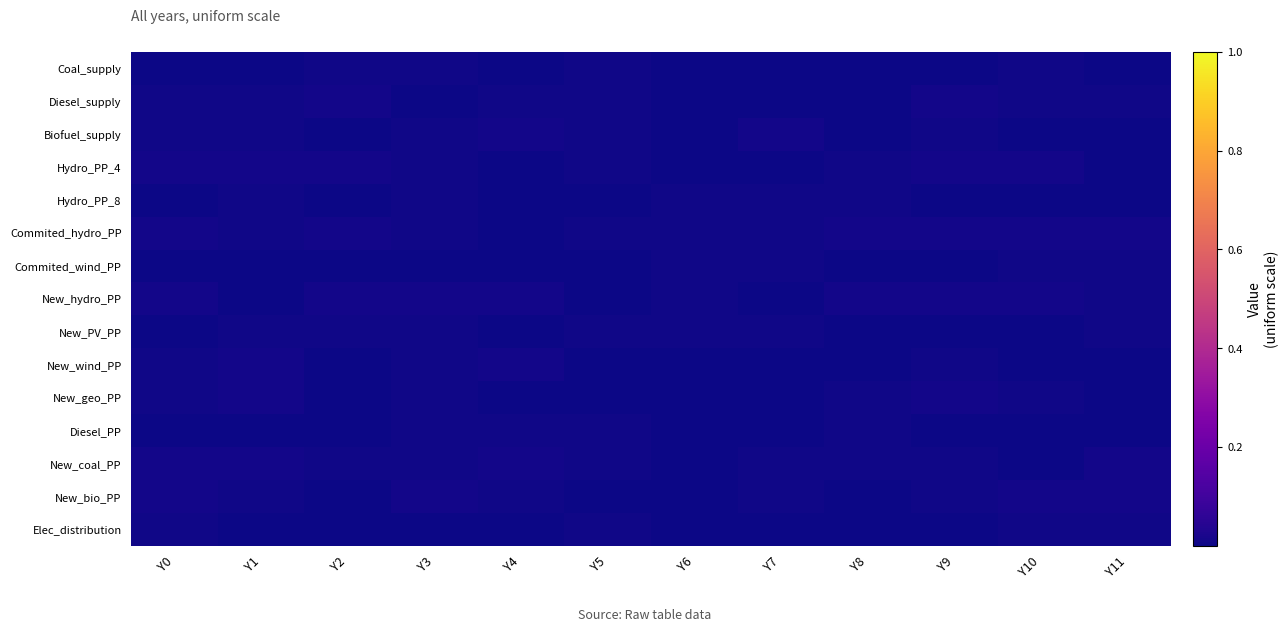

At which category is the sum across all series the highest?

Y0